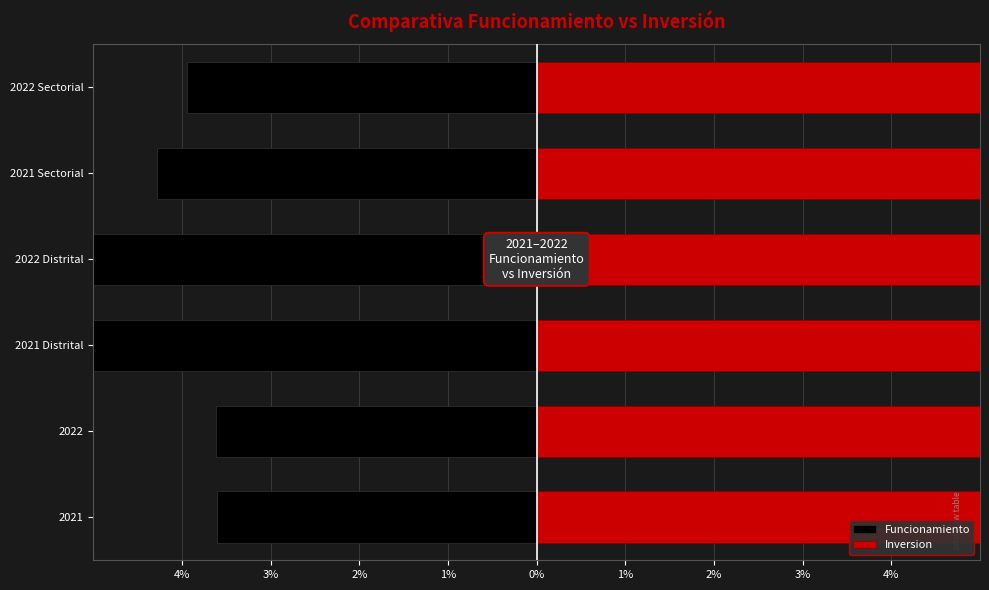

Is the value of Funcionamiento at 2022 Distrital greater than the value of Inversion at 2021 Sectorial?

No